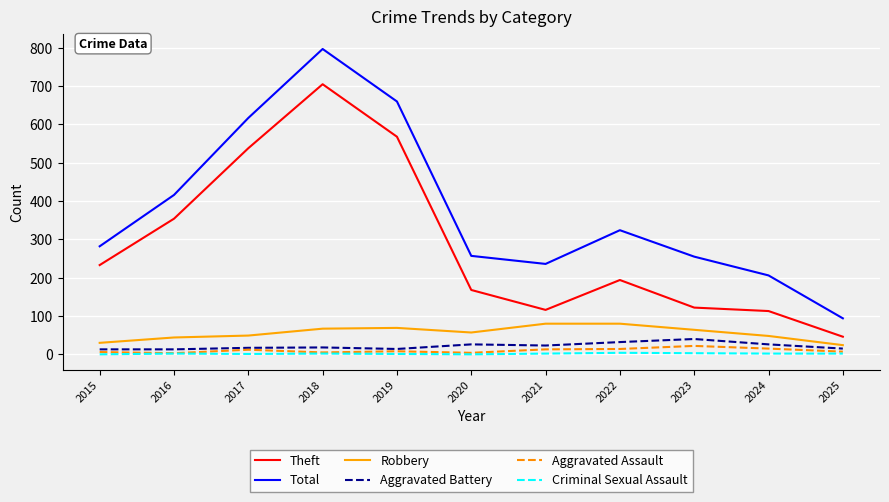

True or false: Theft and Aggravated Battery cross at least once.

False